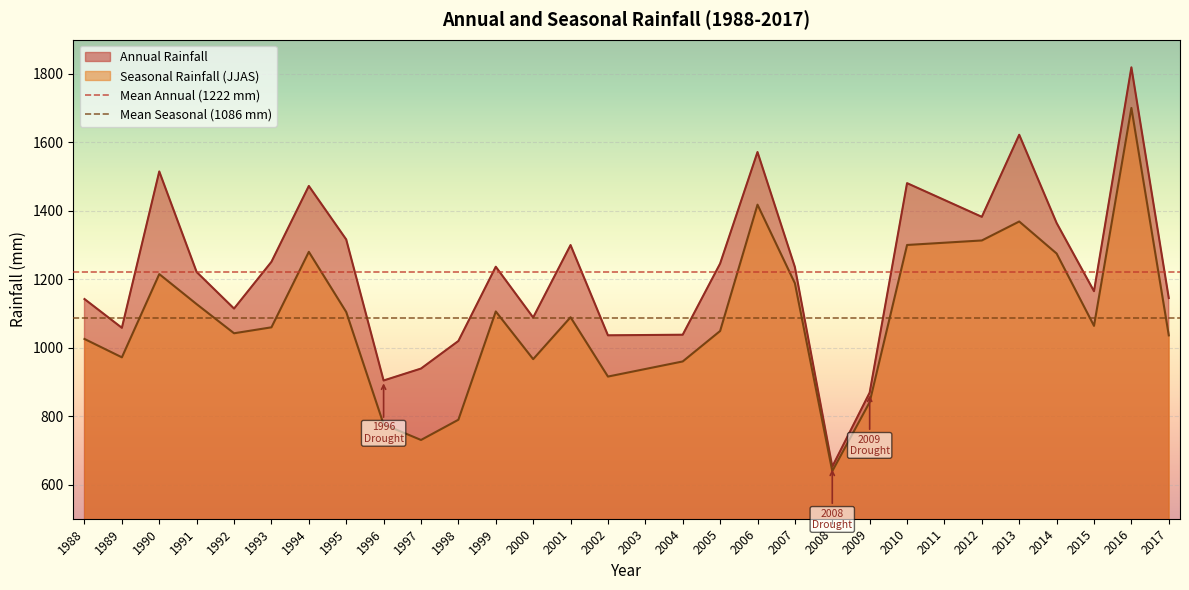

At 1994, list the series in order from largest to smallest.

Annual Rainfall, Seasonal Rainfall (JJAS)